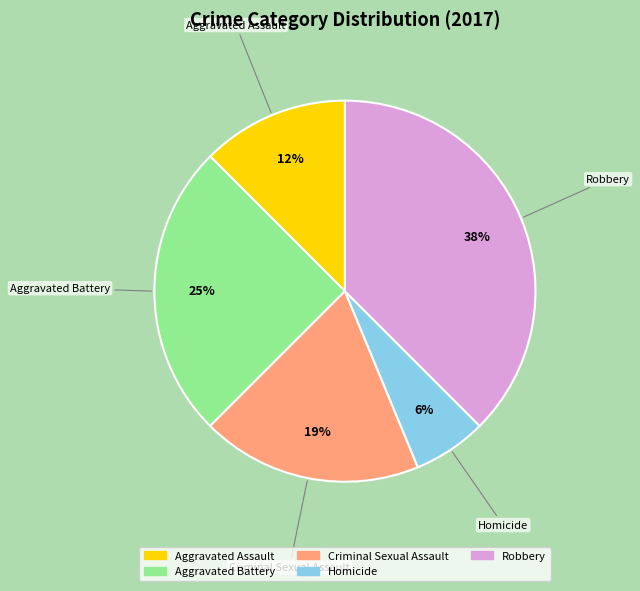

To the nearest percent, what is the average slice percentage?

20%